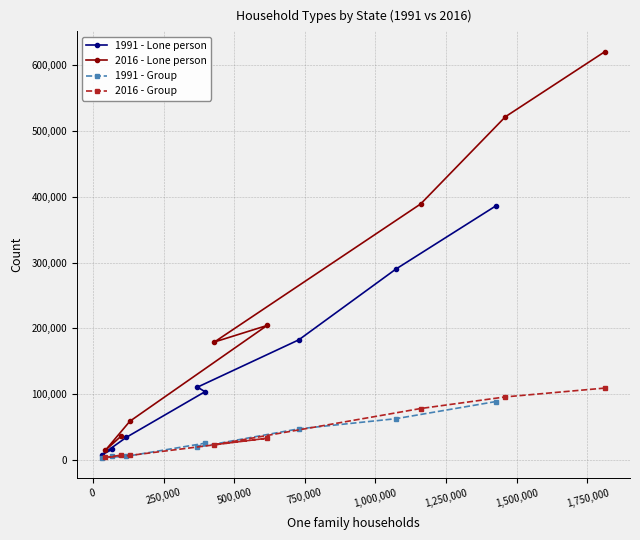

At which category does 1991 - Group reach its first local peak?

750,000